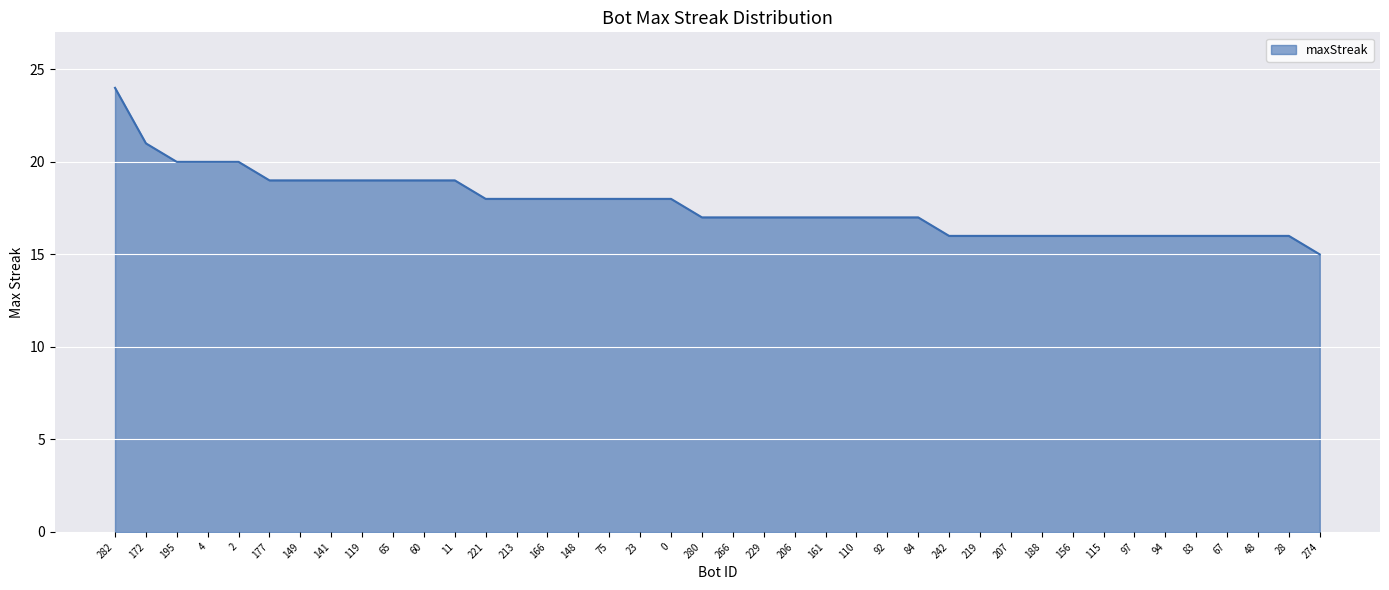

Reading left to right, transcribe all the data shown in this chart.

24	21	20	20	20	19	19	19	19	19	19	19	18	18	18	18	18	18	18	17	17	17	17	17	17	17	17	16	16	16	16	16	16	16	16	16	16	16	16	15